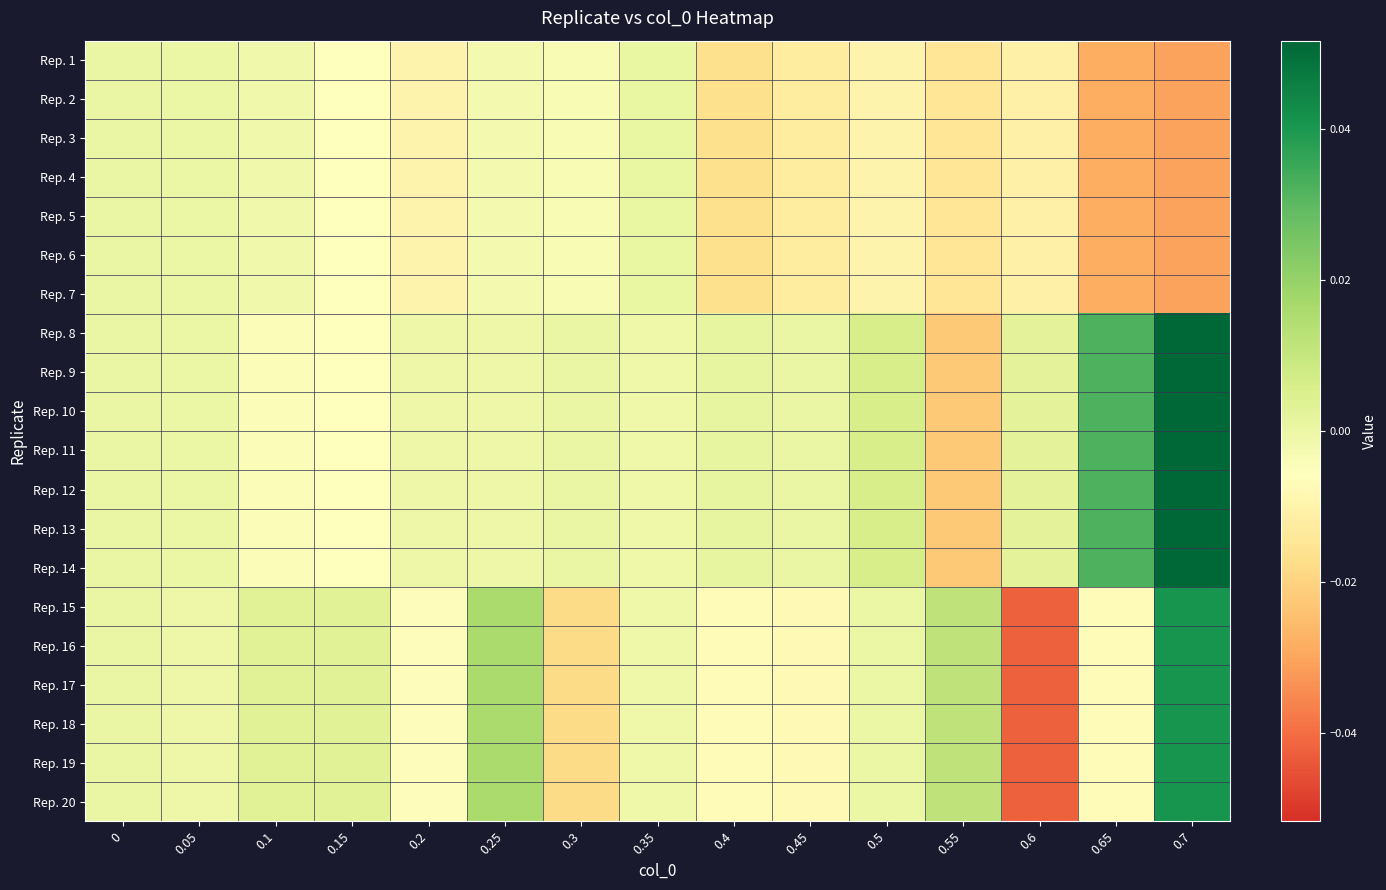

Reading left to right, what are all the values shown in this chart?

Rep. 1: 0=0.0	0.05=-0.0	0.1=-0.0	0.15=-0.0	0.2=-0.0	0.25=-0.0	0.3=-0.0	0.35=0.0	0.4=-0.0	0.45=-0.0	0.5=-0.0	0.55=-0.0	0.6=-0.0	0.65=-0.0	0.7=-0.0
Rep. 2: 0=0.0	0.05=-0.0	0.1=-0.0	0.15=-0.0	0.2=-0.0	0.25=-0.0	0.3=-0.0	0.35=0.0	0.4=-0.0	0.45=-0.0	0.5=-0.0	0.55=-0.0	0.6=-0.0	0.65=-0.0	0.7=-0.0
Rep. 3: 0=0.0	0.05=-0.0	0.1=-0.0	0.15=-0.0	0.2=-0.0	0.25=-0.0	0.3=-0.0	0.35=0.0	0.4=-0.0	0.45=-0.0	0.5=-0.0	0.55=-0.0	0.6=-0.0	0.65=-0.0	0.7=-0.0
Rep. 4: 0=0.0	0.05=-0.0	0.1=-0.0	0.15=-0.0	0.2=-0.0	0.25=-0.0	0.3=-0.0	0.35=0.0	0.4=-0.0	0.45=-0.0	0.5=-0.0	0.55=-0.0	0.6=-0.0	0.65=-0.0	0.7=-0.0
Rep. 5: 0=0.0	0.05=-0.0	0.1=-0.0	0.15=-0.0	0.2=-0.0	0.25=-0.0	0.3=-0.0	0.35=0.0	0.4=-0.0	0.45=-0.0	0.5=-0.0	0.55=-0.0	0.6=-0.0	0.65=-0.0	0.7=-0.0
Rep. 6: 0=0.0	0.05=-0.0	0.1=-0.0	0.15=-0.0	0.2=-0.0	0.25=-0.0	0.3=-0.0	0.35=0.0	0.4=-0.0	0.45=-0.0	0.5=-0.0	0.55=-0.0	0.6=-0.0	0.65=-0.0	0.7=-0.0
Rep. 7: 0=0.0	0.05=-0.0	0.1=-0.0	0.15=-0.0	0.2=-0.0	0.25=-0.0	0.3=-0.0	0.35=0.0	0.4=-0.0	0.45=-0.0	0.5=-0.0	0.55=-0.0	0.6=-0.0	0.65=-0.0	0.7=-0.0
Rep. 8: 0=0.0	0.05=-0.0	0.1=-0.0	0.15=-0.0	0.2=-0.0	0.25=-0.0	0.3=0.0	0.35=-0.0	0.4=0.0	0.45=0.0	0.5=0.0	0.55=-0.0	0.6=0.0	0.65=0.0	0.7=0.1
Rep. 9: 0=0.0	0.05=-0.0	0.1=-0.0	0.15=-0.0	0.2=-0.0	0.25=-0.0	0.3=0.0	0.35=-0.0	0.4=0.0	0.45=0.0	0.5=0.0	0.55=-0.0	0.6=0.0	0.65=0.0	0.7=0.1
Rep. 10: 0=0.0	0.05=-0.0	0.1=-0.0	0.15=-0.0	0.2=-0.0	0.25=-0.0	0.3=0.0	0.35=-0.0	0.4=0.0	0.45=0.0	0.5=0.0	0.55=-0.0	0.6=0.0	0.65=0.0	0.7=0.1
Rep. 11: 0=0.0	0.05=-0.0	0.1=-0.0	0.15=-0.0	0.2=-0.0	0.25=-0.0	0.3=0.0	0.35=-0.0	0.4=0.0	0.45=0.0	0.5=0.0	0.55=-0.0	0.6=0.0	0.65=0.0	0.7=0.1
Rep. 12: 0=0.0	0.05=-0.0	0.1=-0.0	0.15=-0.0	0.2=-0.0	0.25=-0.0	0.3=0.0	0.35=-0.0	0.4=0.0	0.45=0.0	0.5=0.0	0.55=-0.0	0.6=0.0	0.65=0.0	0.7=0.1
Rep. 13: 0=0.0	0.05=-0.0	0.1=-0.0	0.15=-0.0	0.2=-0.0	0.25=-0.0	0.3=0.0	0.35=-0.0	0.4=0.0	0.45=0.0	0.5=0.0	0.55=-0.0	0.6=0.0	0.65=0.0	0.7=0.1
Rep. 14: 0=0.0	0.05=-0.0	0.1=-0.0	0.15=-0.0	0.2=-0.0	0.25=-0.0	0.3=0.0	0.35=-0.0	0.4=0.0	0.45=0.0	0.5=0.0	0.55=-0.0	0.6=0.0	0.65=0.0	0.7=0.1
Rep. 15: 0=0.0	0.05=-0.0	0.1=0.0	0.15=0.0	0.2=-0.0	0.25=0.0	0.3=-0.0	0.35=-0.0	0.4=-0.0	0.45=-0.0	0.5=-0.0	0.55=0.0	0.6=-0.0	0.65=-0.0	0.7=0.0
Rep. 16: 0=0.0	0.05=-0.0	0.1=0.0	0.15=0.0	0.2=-0.0	0.25=0.0	0.3=-0.0	0.35=-0.0	0.4=-0.0	0.45=-0.0	0.5=-0.0	0.55=0.0	0.6=-0.0	0.65=-0.0	0.7=0.0
Rep. 17: 0=0.0	0.05=-0.0	0.1=0.0	0.15=0.0	0.2=-0.0	0.25=0.0	0.3=-0.0	0.35=-0.0	0.4=-0.0	0.45=-0.0	0.5=-0.0	0.55=0.0	0.6=-0.0	0.65=-0.0	0.7=0.0
Rep. 18: 0=0.0	0.05=-0.0	0.1=0.0	0.15=0.0	0.2=-0.0	0.25=0.0	0.3=-0.0	0.35=-0.0	0.4=-0.0	0.45=-0.0	0.5=-0.0	0.55=0.0	0.6=-0.0	0.65=-0.0	0.7=0.0
Rep. 19: 0=0.0	0.05=-0.0	0.1=0.0	0.15=0.0	0.2=-0.0	0.25=0.0	0.3=-0.0	0.35=-0.0	0.4=-0.0	0.45=-0.0	0.5=-0.0	0.55=0.0	0.6=-0.0	0.65=-0.0	0.7=0.0
Rep. 20: 0=0.0	0.05=-0.0	0.1=0.0	0.15=0.0	0.2=-0.0	0.25=0.0	0.3=-0.0	0.35=-0.0	0.4=-0.0	0.45=-0.0	0.5=-0.0	0.55=0.0	0.6=-0.0	0.65=-0.0	0.7=0.0